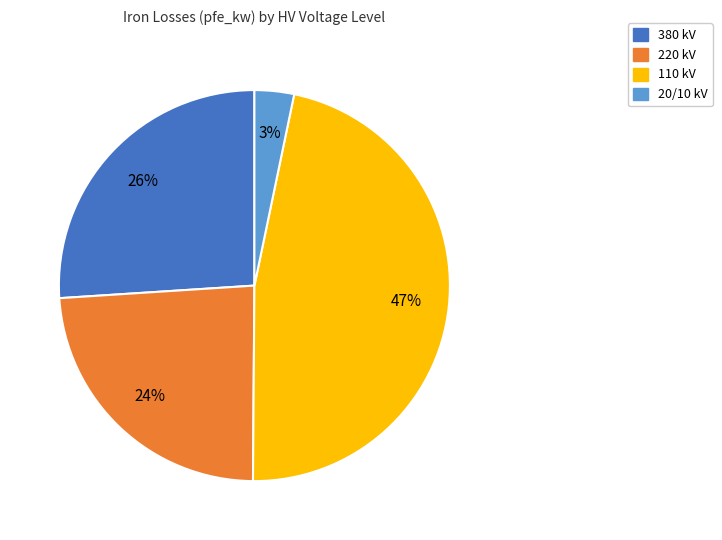

Does any single category account for the majority?

No